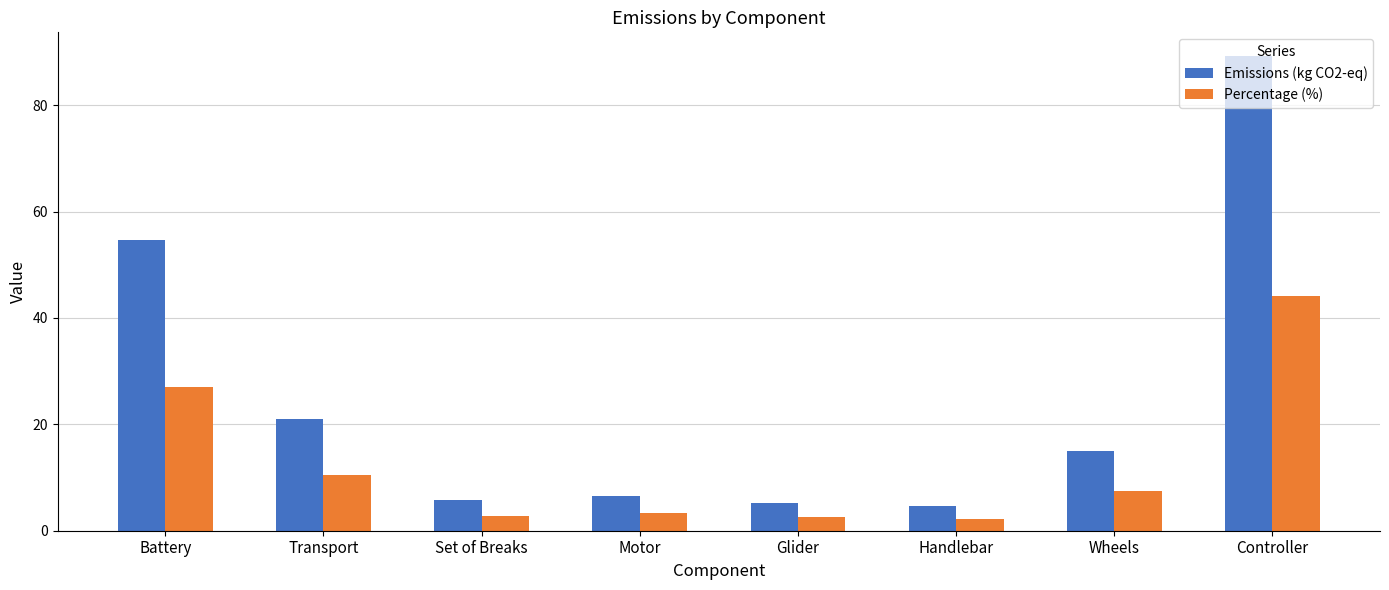

Which series has the largest total across all categories?

Emissions (kg CO2-eq)